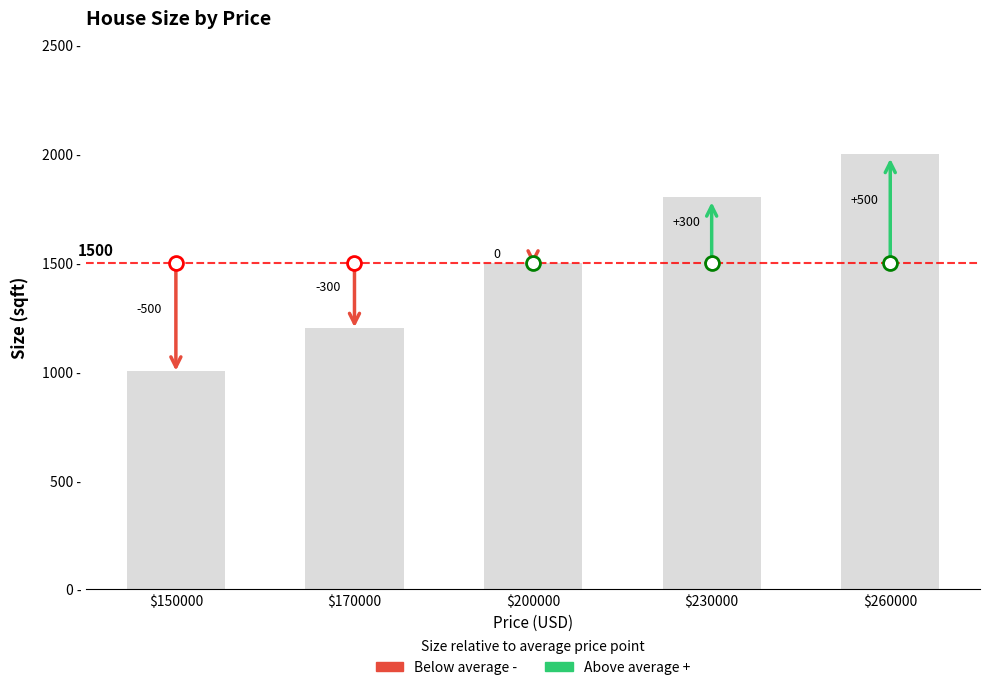

List the labels in order of value, largest first.

$260000, $230000, $200000, $170000, $150000